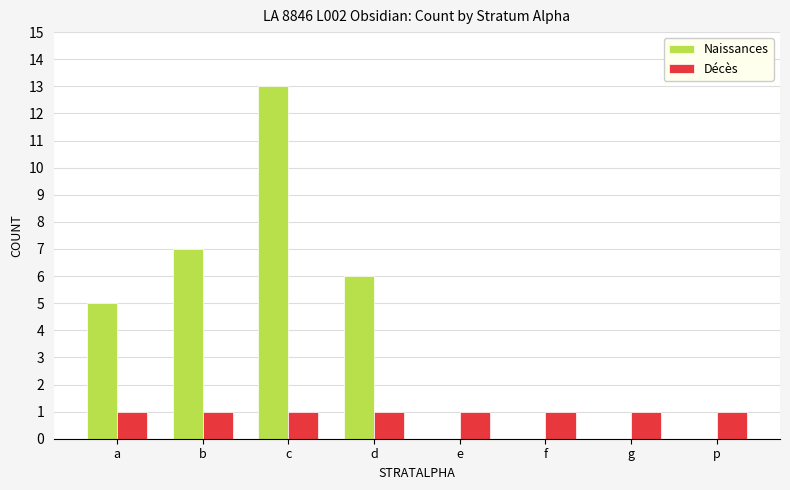

What are all the series names shown in the legend?

Naissances, Décès